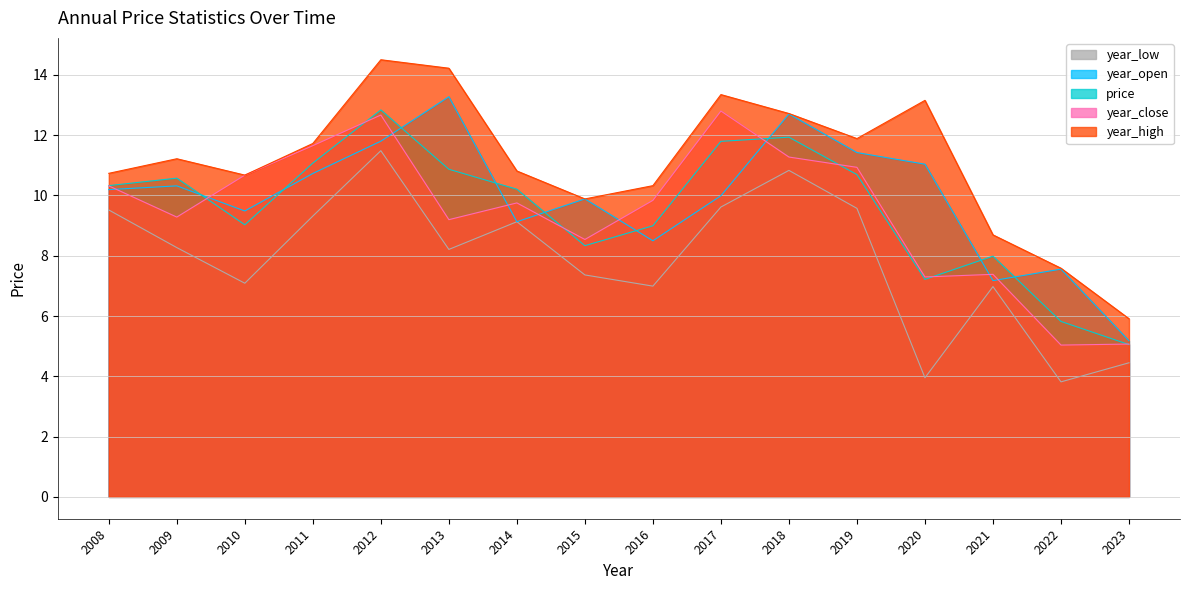

The value of year_open at 2016 is 11.3. True or false?

False